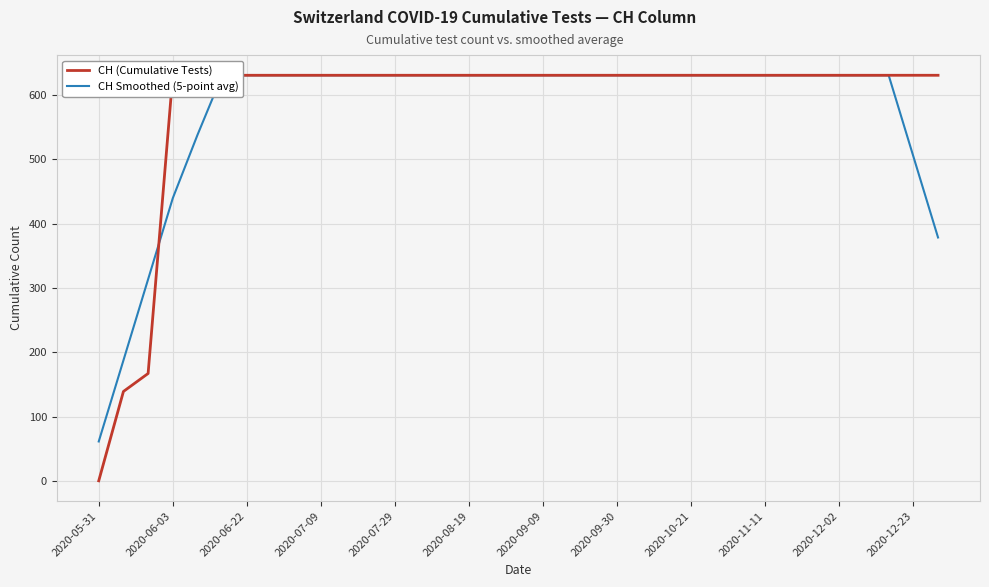

At which label does CH (Cumulative Tests) reach its peak?

2020-06-03